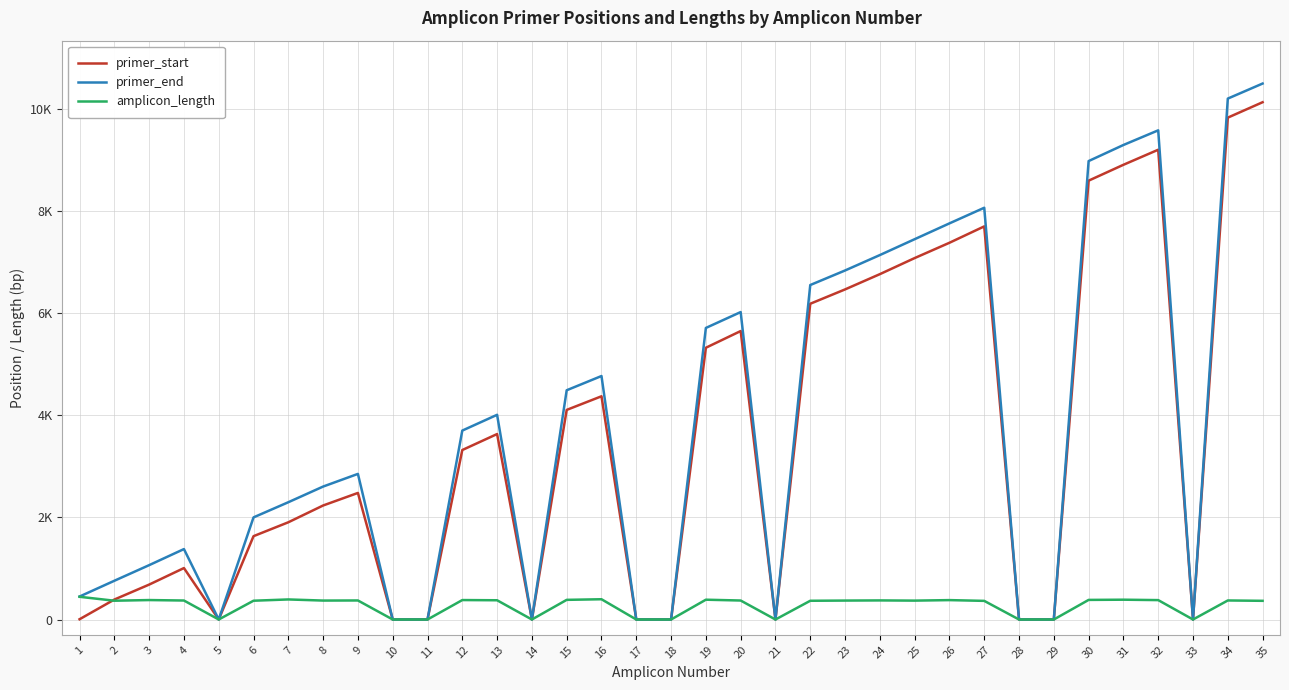

What are all the series names shown in the legend?

primer_start, primer_end, amplicon_length